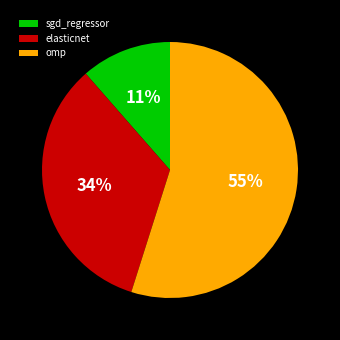

What is the largest slice in the pie chart?

omp